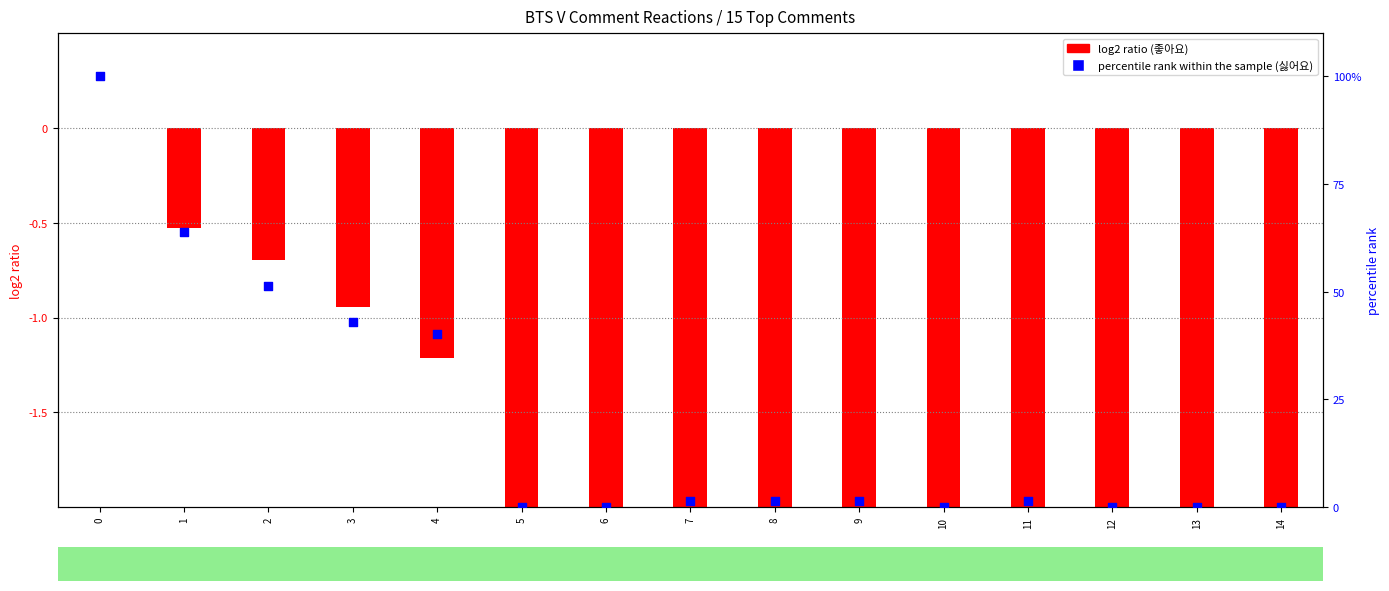

At how many categories does at least one series exceed 32?

5